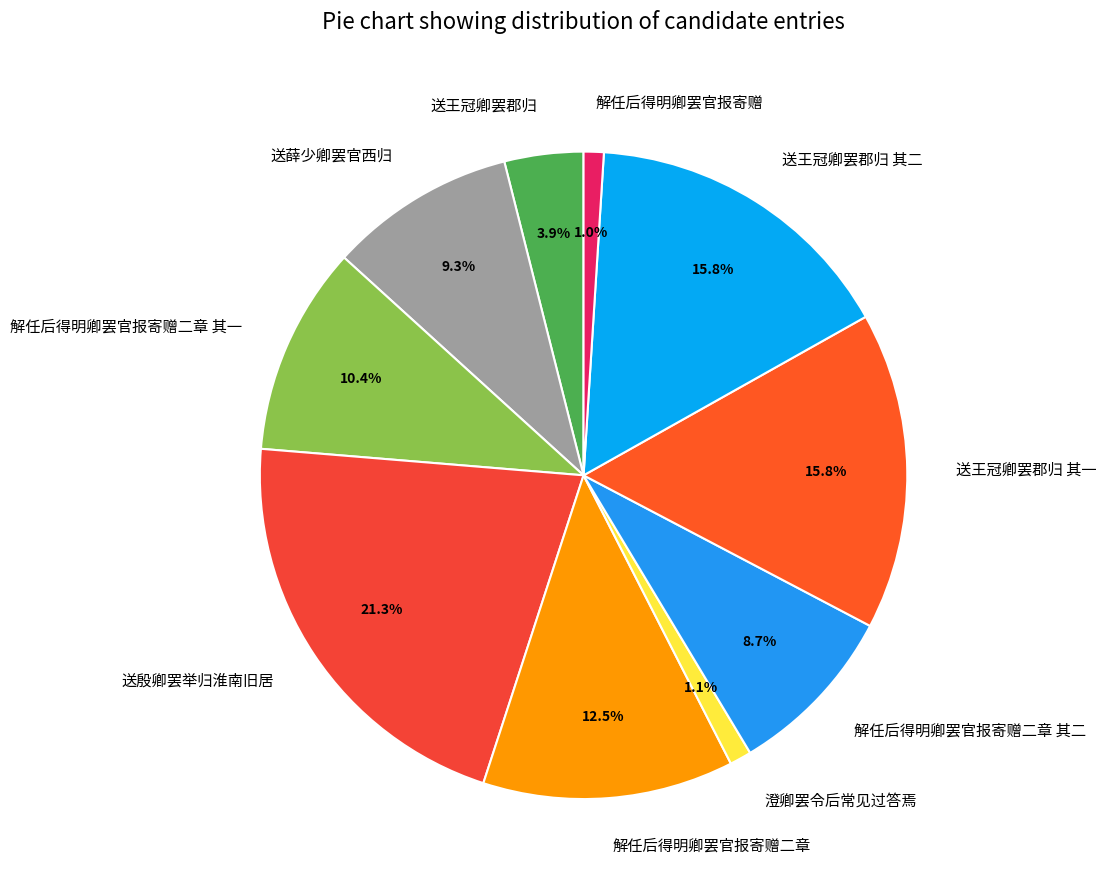

What portion of the pie excludes 送王冠卿罢郡归 其二?

84.2%